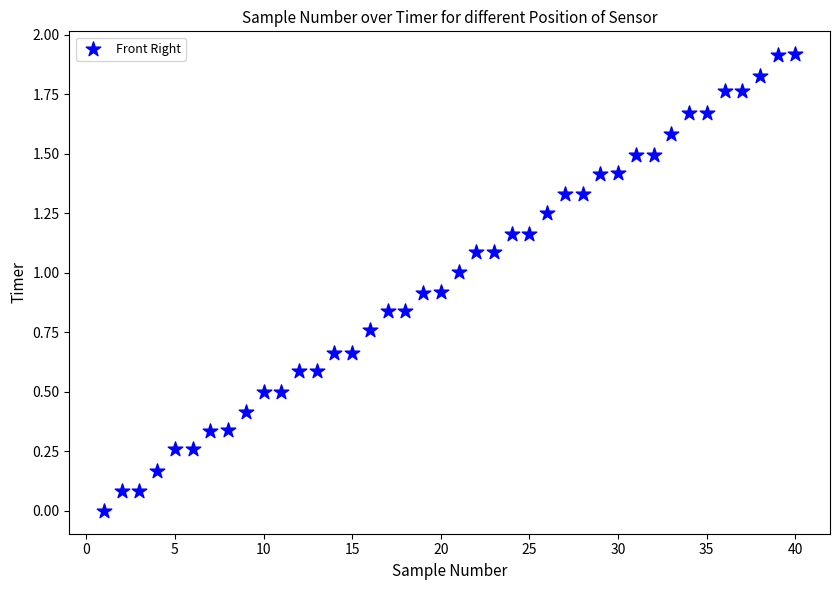

What is the range of Y values (max minus min)?

1.9